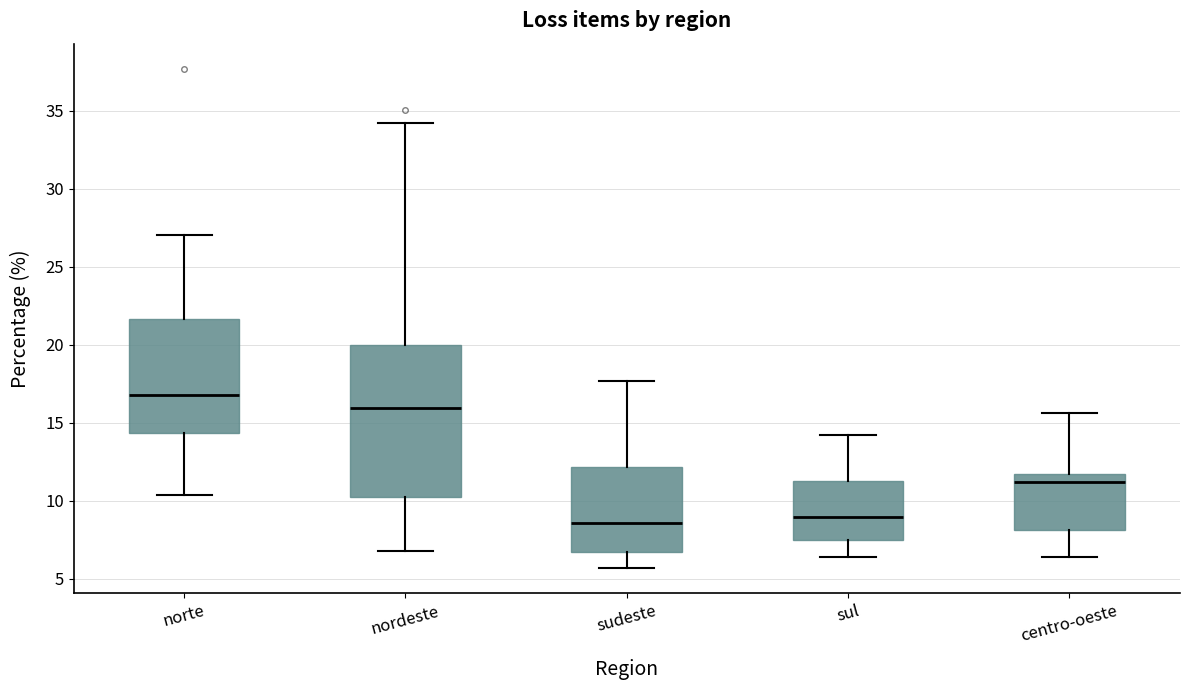

Which box is the tallest, from its lower edge to its upper edge?

nordeste